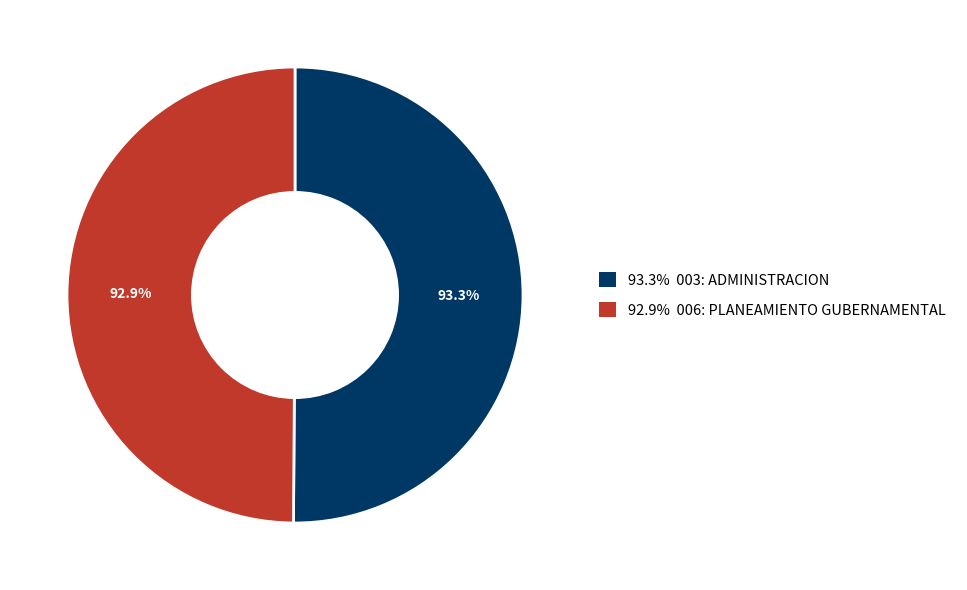

True or false: 003: ADMINISTRACION accounts for 50% of the total.

True